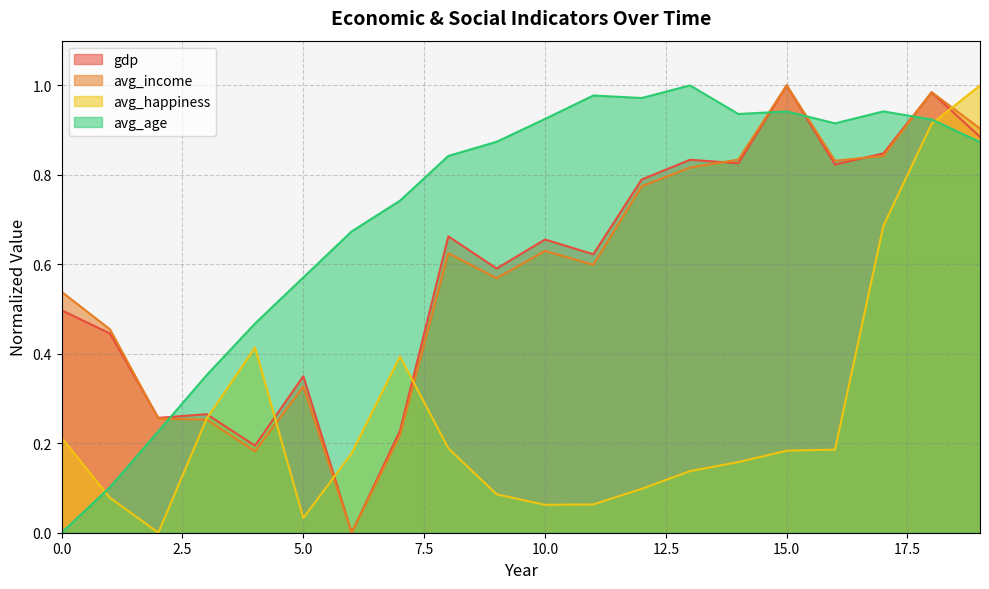

Where is the first local minimum for avg_age?

12